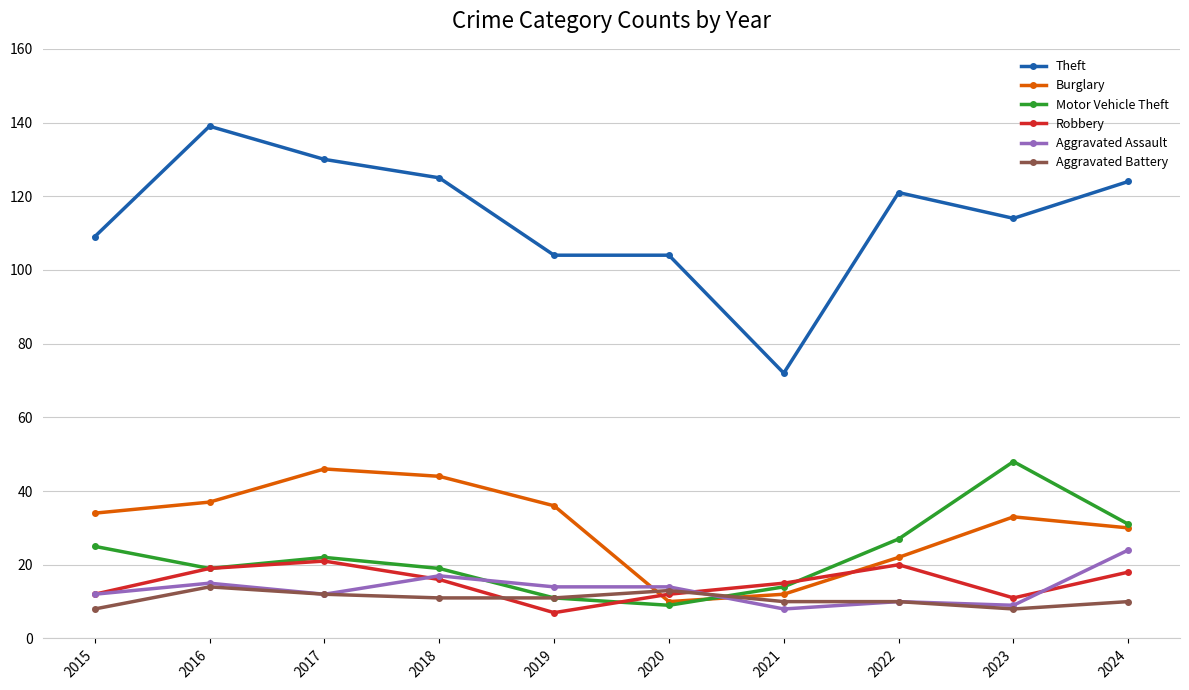

What is the value of the Aggravated Assault point at the 8th from the left?

10